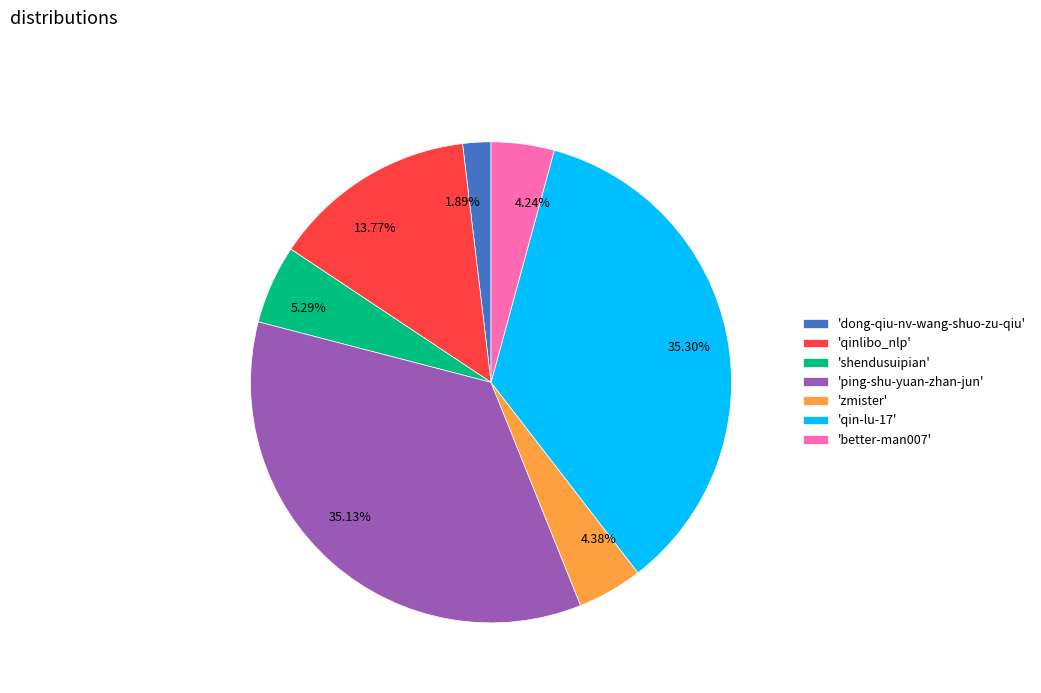

Is there a majority slice in this chart?

No